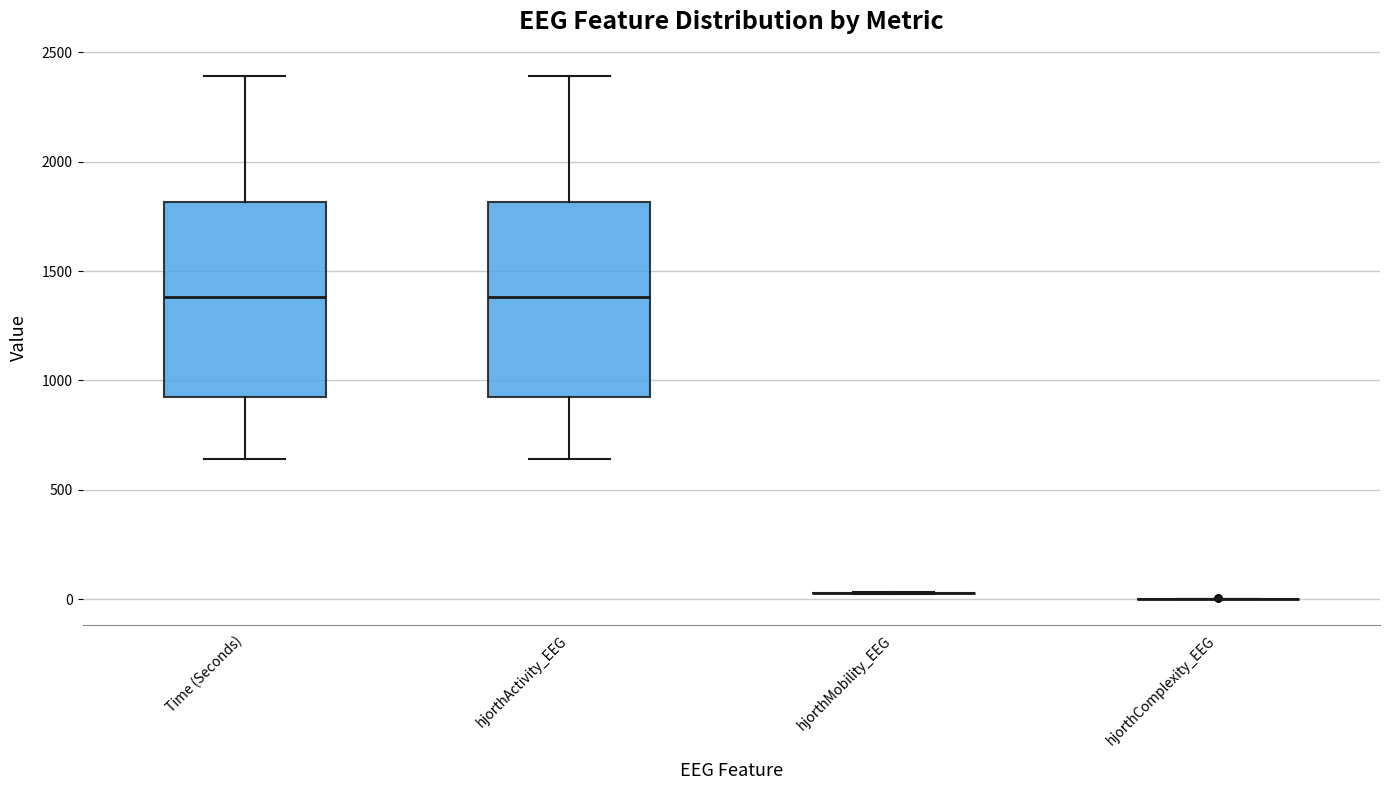

Reading left to right, read every box against the y-axis: the position of its median line, the range the box covers, and the ends of its whiskers. The values are not printed on the chart, so give them approximately, as read against the axis.

Time (Seconds): median 1400, box 950 to 1800, whiskers 650 to 2400
hjorthActivity_EEG: median 1400, box 950 to 1800, whiskers 650 to 2400
hjorthMobility_EEG: box collapsed to a line at 50, whiskers 50 to 50
hjorthComplexity_EEG: box collapsed to a line at 0, whiskers 0 to 0